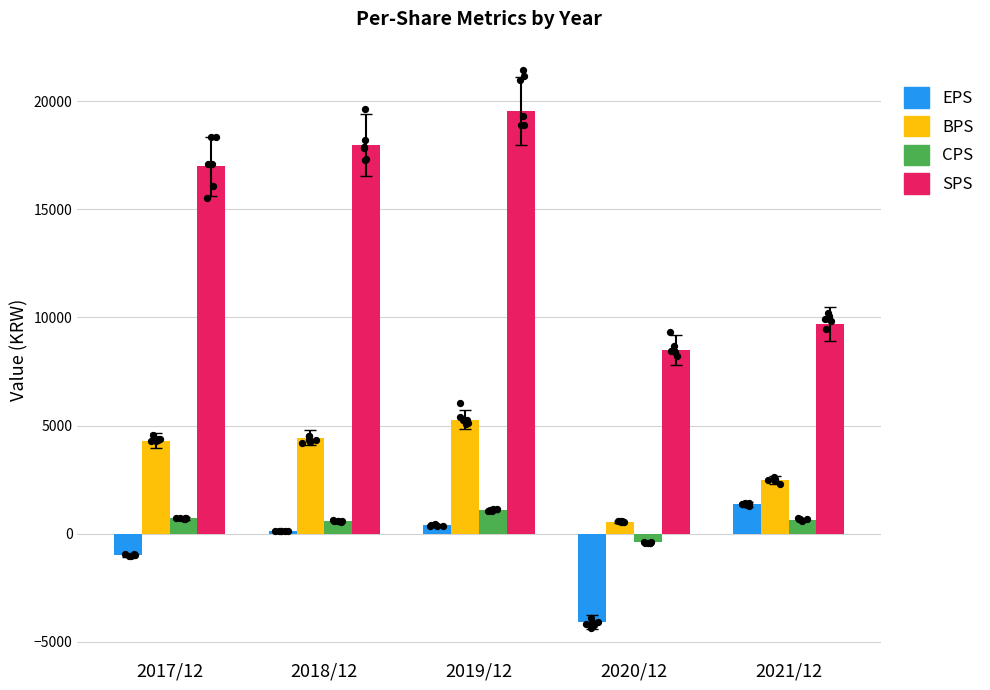

What are all the series names shown in the legend?

EPS, BPS, CPS, SPS